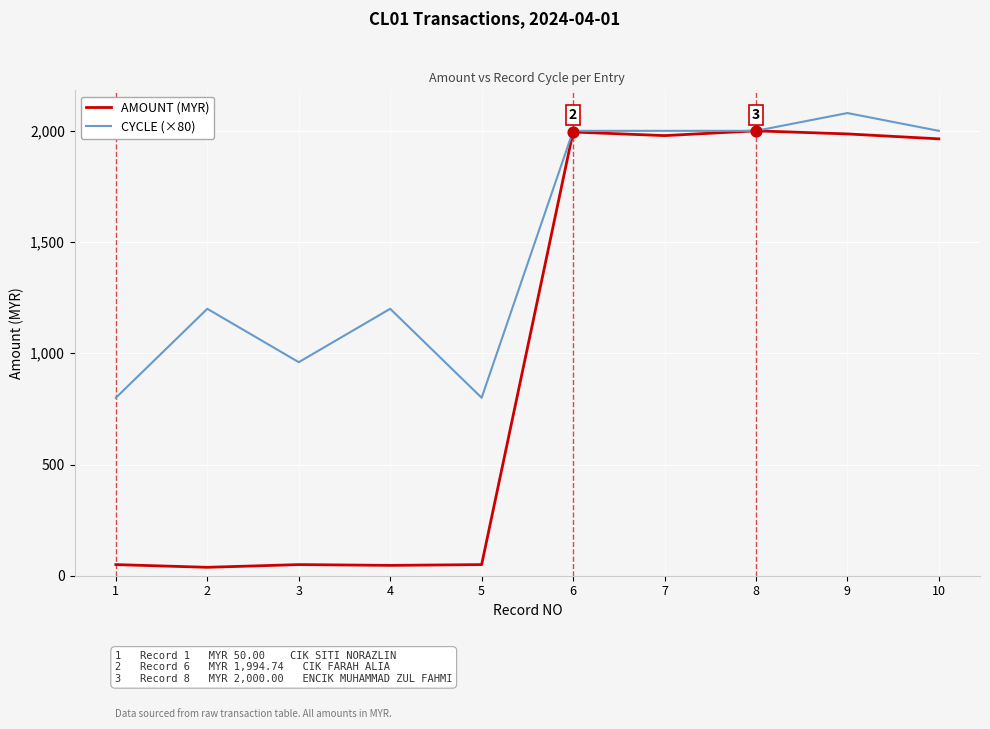

What is the difference between the highest and lowest values at 9?

93.9